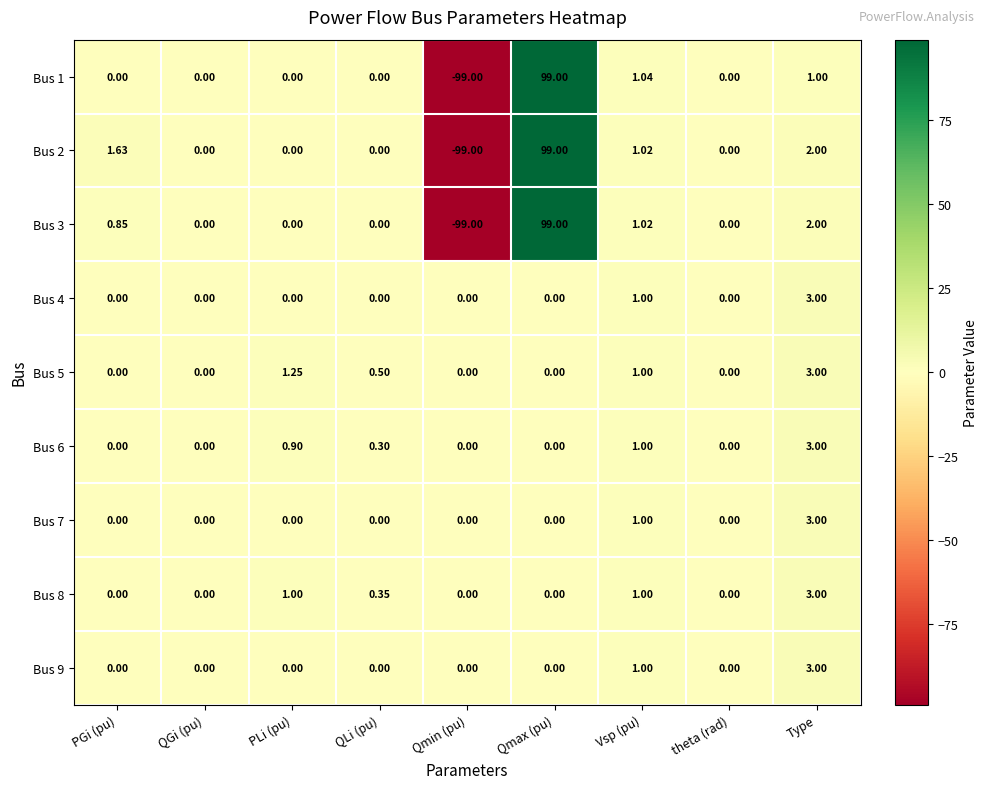

How many categories are shown in the chart?

9